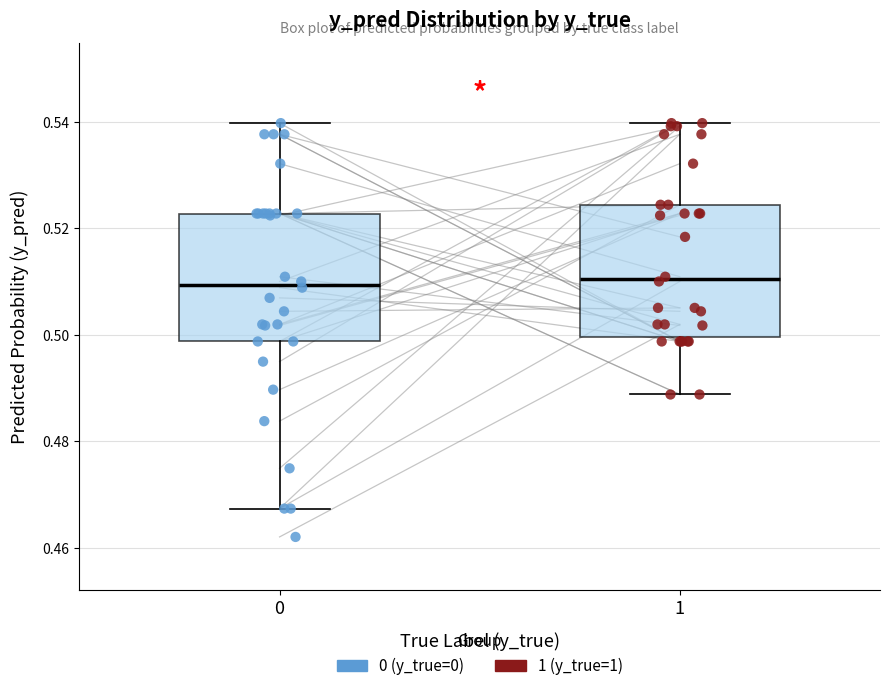

Reading left to right, transcribe this box plot: for each box, give where its median line is, the range the box spans, and where its two whiskers end, as read against the y-axis. The values are not printed on the chart, so give them approximately, as read against the axis.

0: median 0.510, box 0.498 to 0.522, whiskers 0.468 to 0.540
1: median 0.510, box 0.500 to 0.524, whiskers 0.488 to 0.540